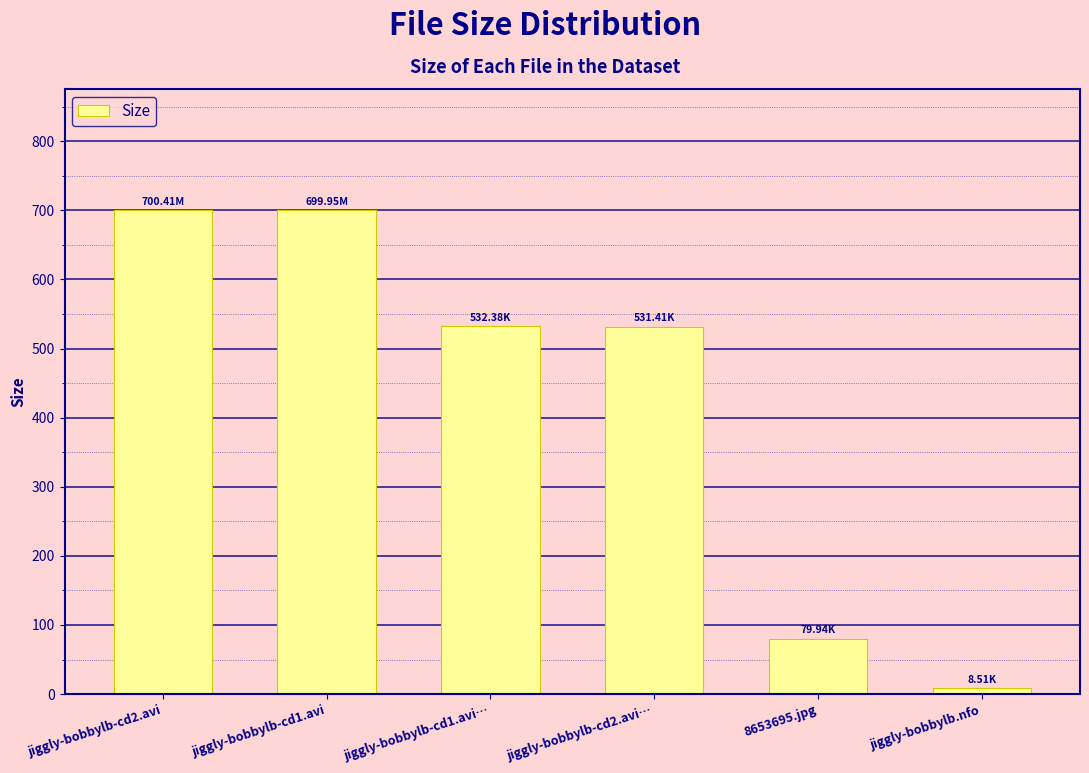

What is the difference between the maximum and minimum values?

691.9